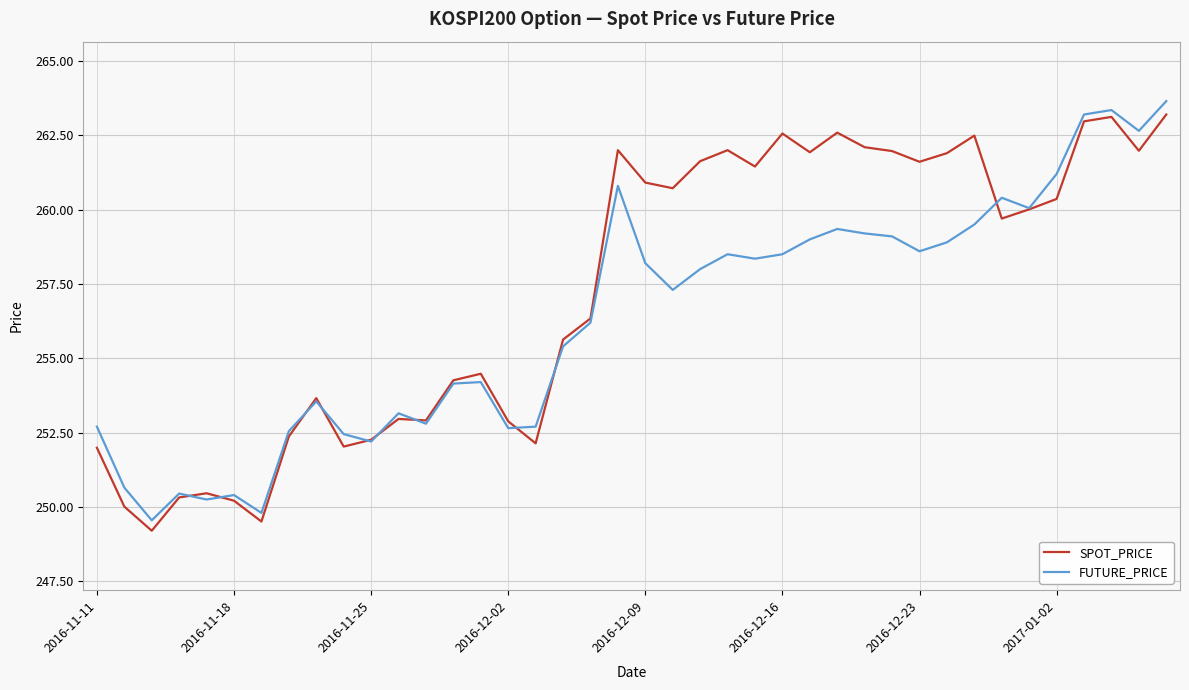

List the series in order of their overall mean, highest first.

SPOT_PRICE, FUTURE_PRICE